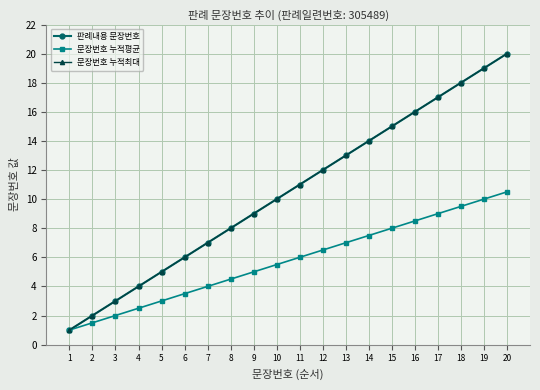

Which category has the highest value in the 문장번호 누적최대 series?

20